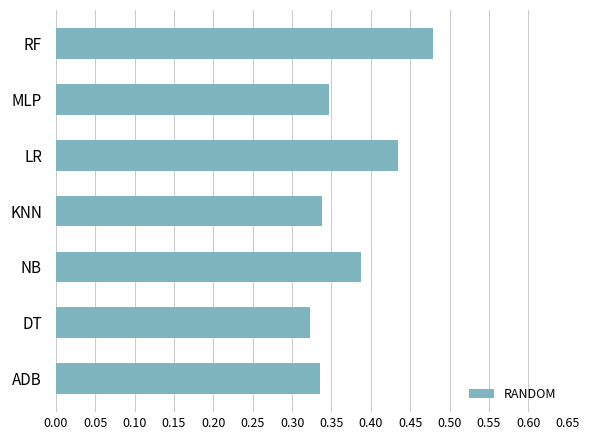

Which has a higher value, MLP or LR?

LR